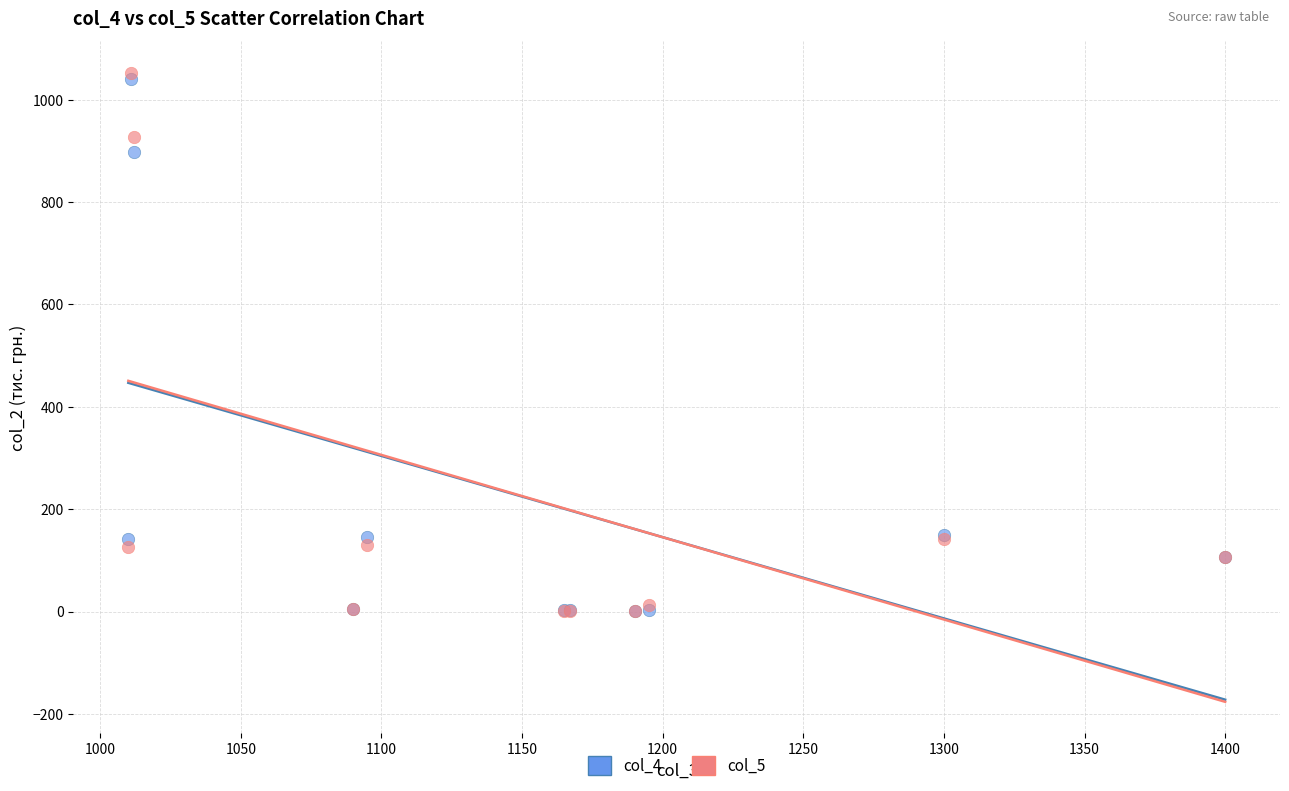

What are all the series names shown in the legend?

col_4, col_5